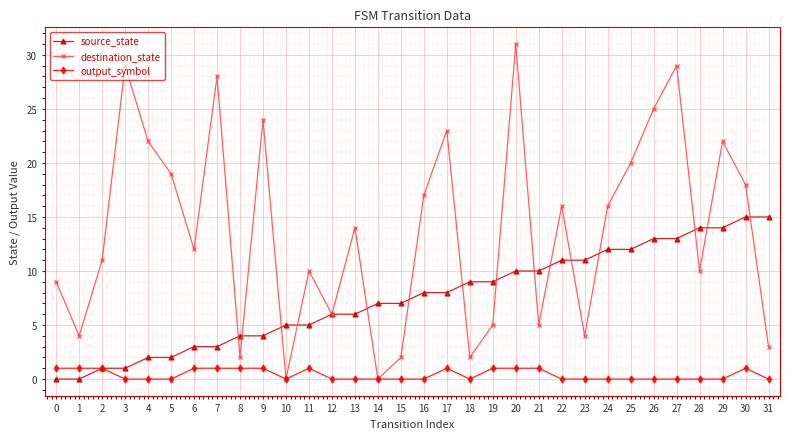

Is the value of output_symbol at 5 greater than the value of source_state at 15?

No